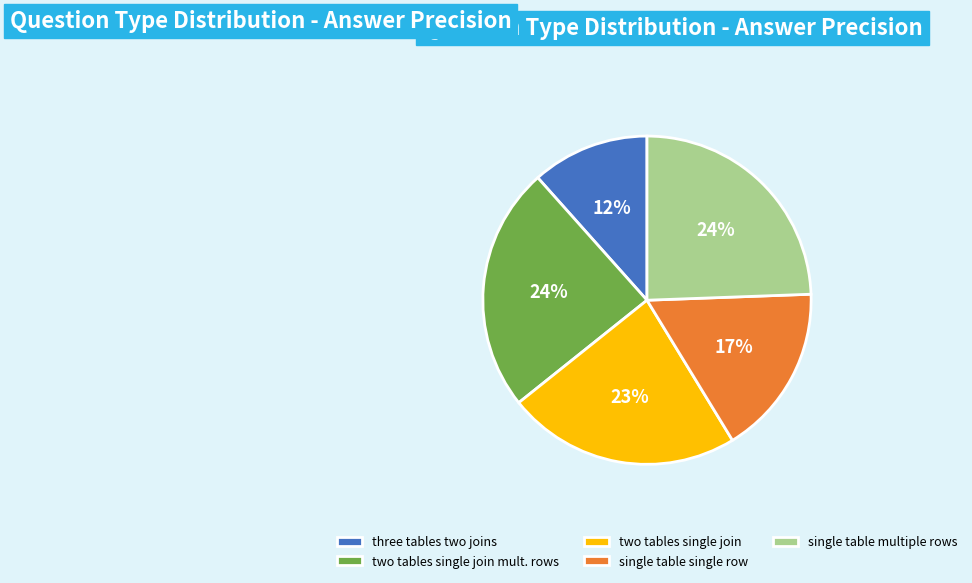

What is the smallest slice in the pie chart?

three tables two joins